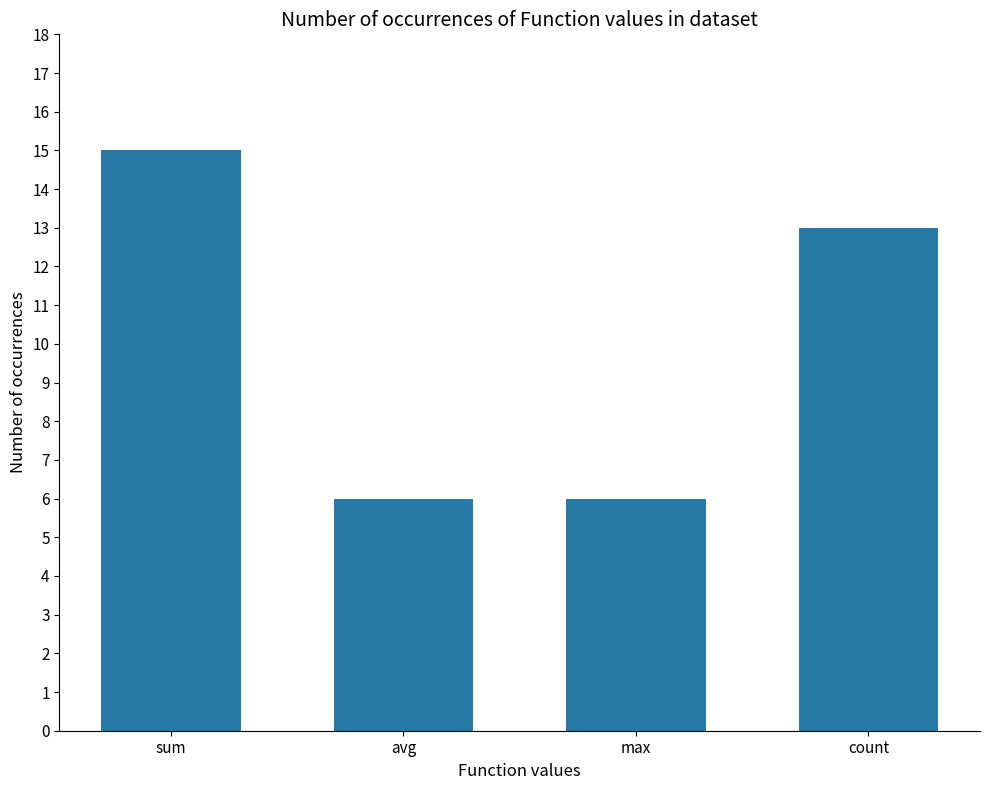

Count the number of categories in the chart.

4